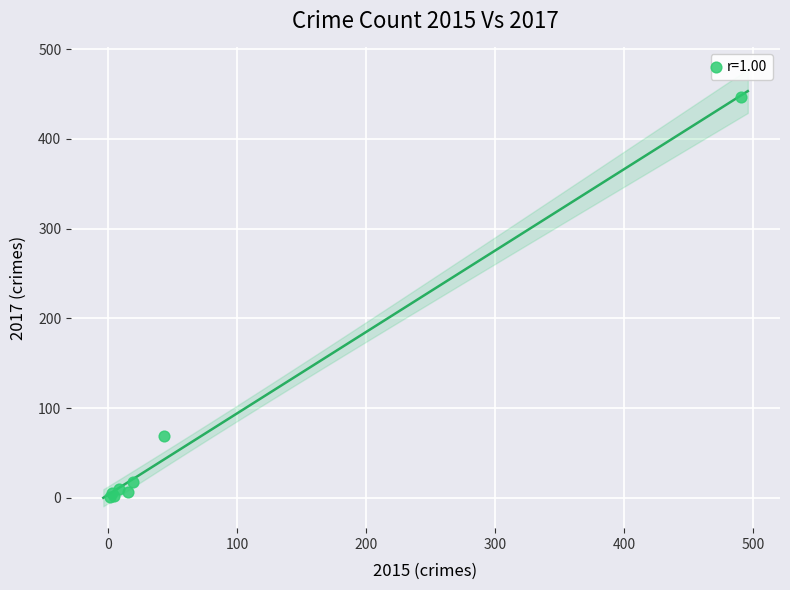

What Y value in the scatter plot is closest to 224?

69